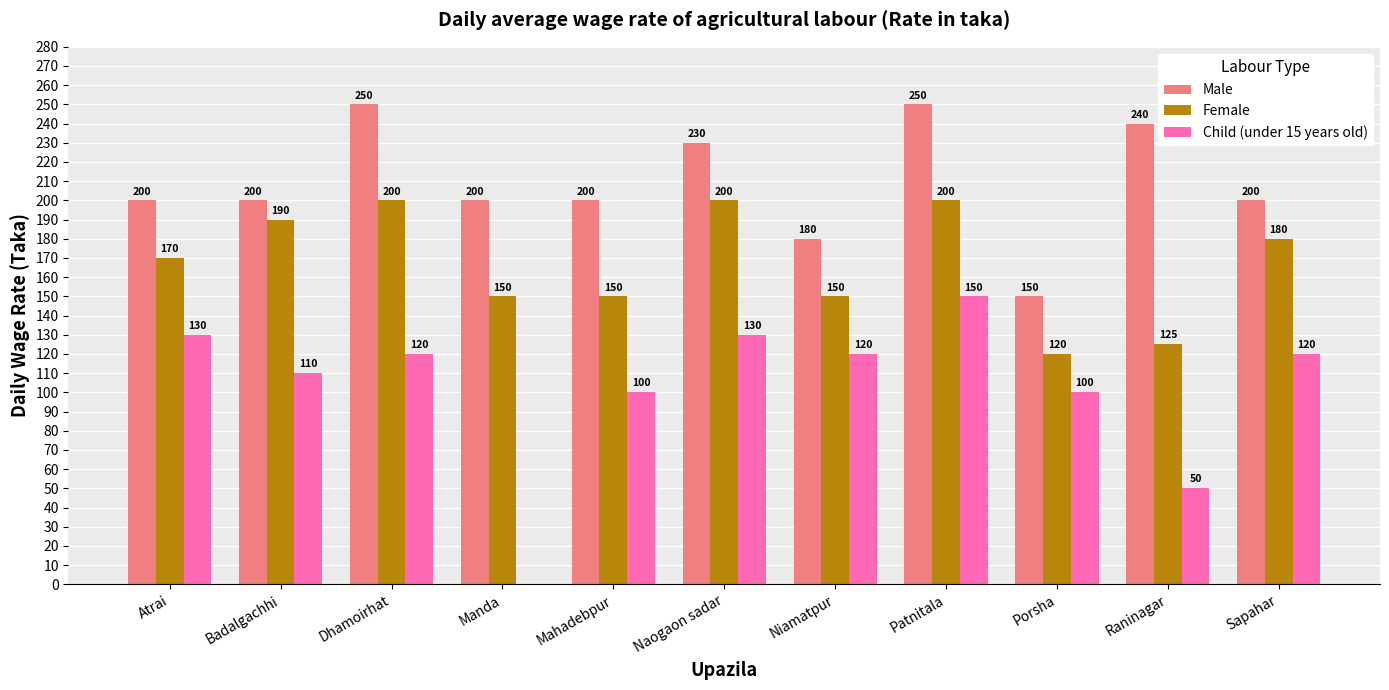

What is the maximum value shown in the chart?

250